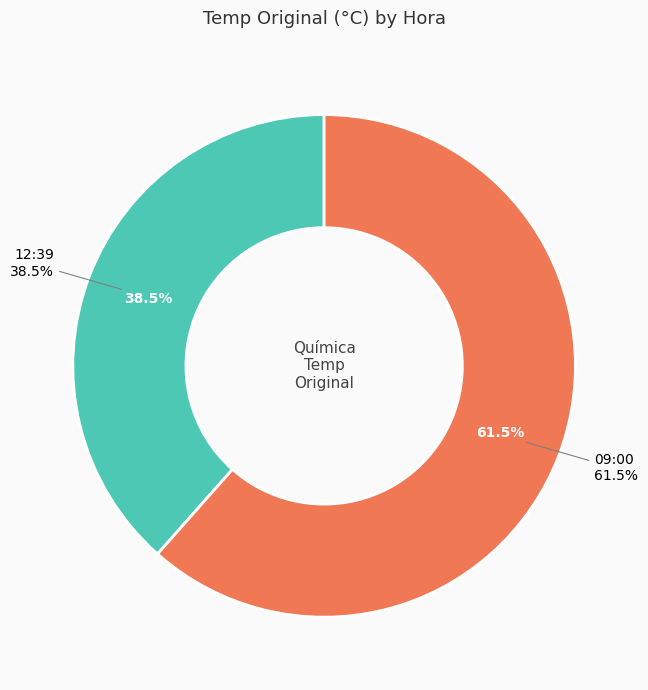

How many slices are in this pie chart?

2